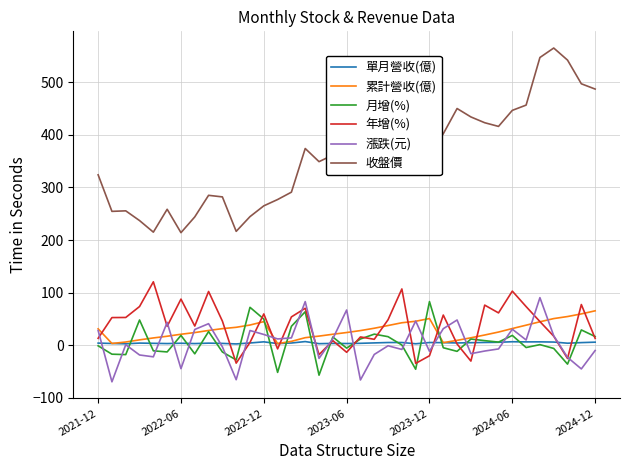

Which series has the widest spread of values?

收盤價